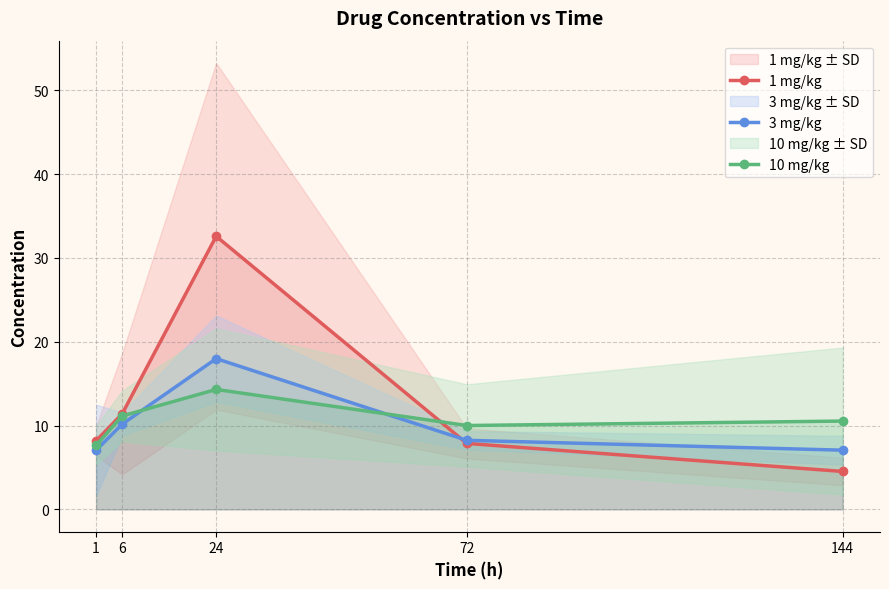

Reading left to right, transcribe all the data shown in this chart.

1 mg/kg: 8.2	11.4	32.6	7.9	4.5
3 mg/kg: 7.1	10.2	18.0	8.2	7.1
10 mg/kg: 7.6	11.1	14.3	10.0	10.5